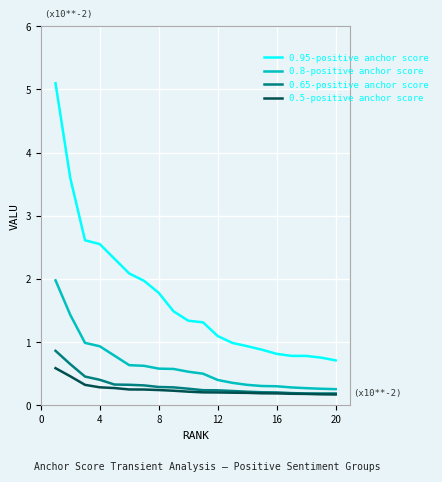

Rank the series by their maximum value, from highest to lowest.

0.95-positive anchor score, 0.8-positive anchor score, 0.65-positive anchor score, 0.5-positive anchor score